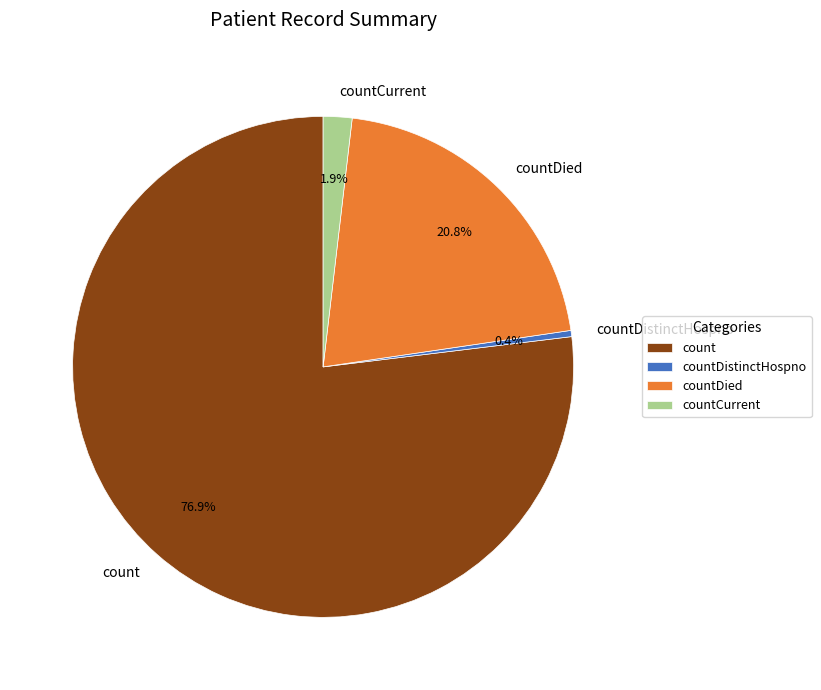

What is the largest slice in the pie chart?

count